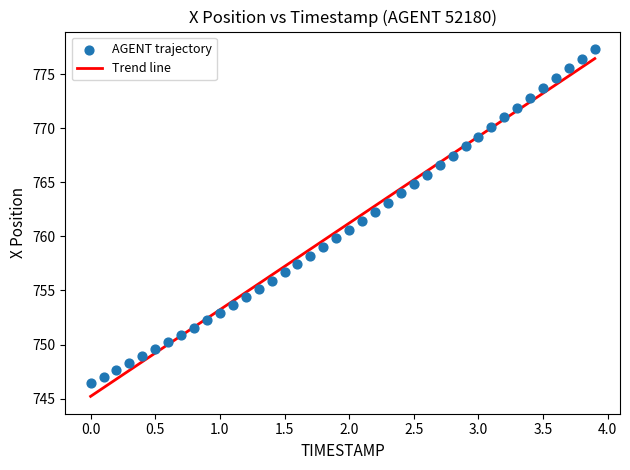

What is the range of Y values (max minus min)?

30.9